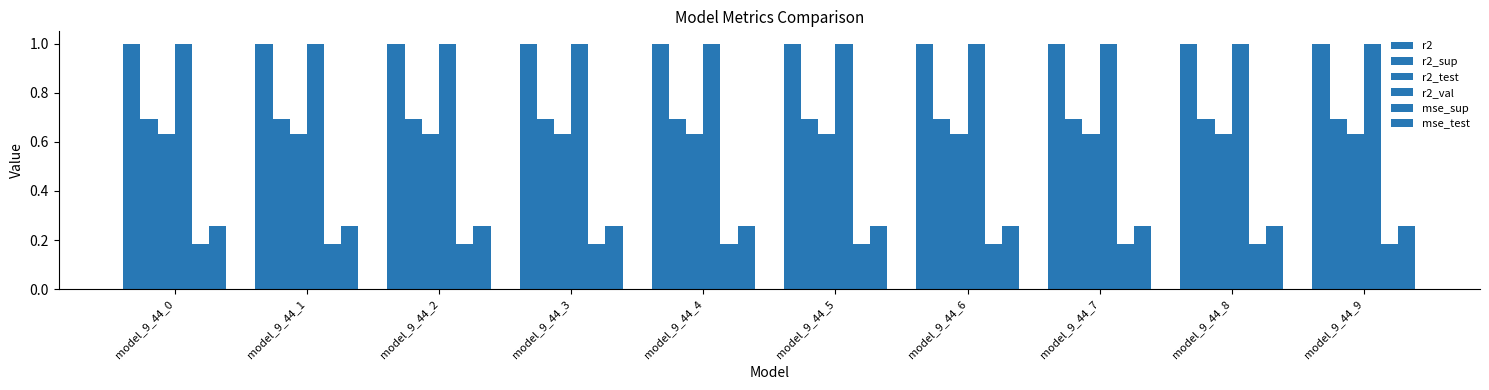

How many groups of bars are there?

10